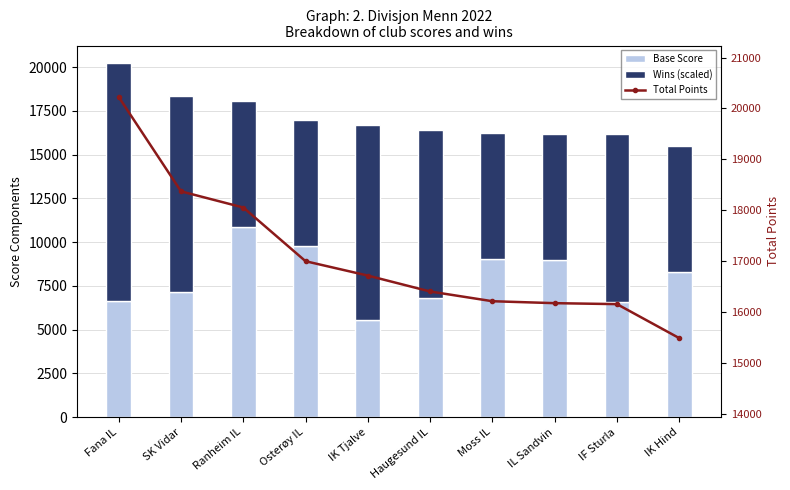

Reading left to right, extract all data points from this chart.

Base Score: 6624	7173	10856	9802	5520	6808	9017	8979	6560	8293
Wins (scaled): 13600	11200	7200	7200	11200	9600	7200	7200	9600	7200
Total Points: 20224	18373	18056	17002	16720	16408	16217	16179	16160	15493